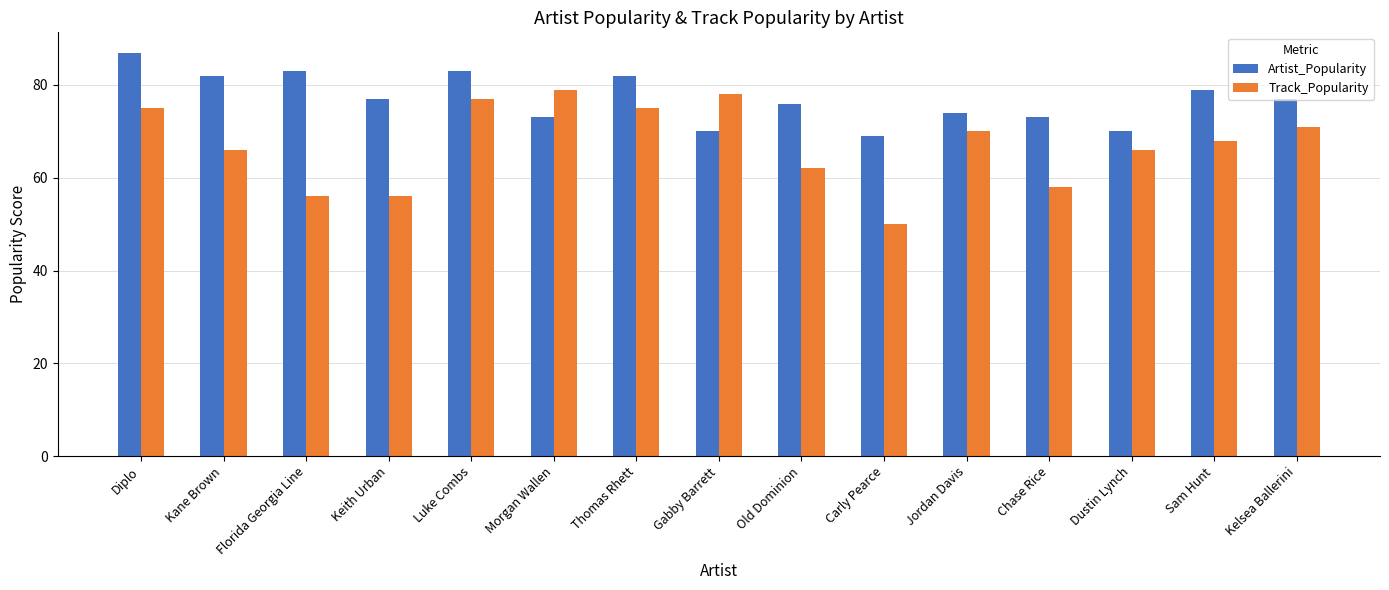

What is the sum of all Track_Popularity values?

1007